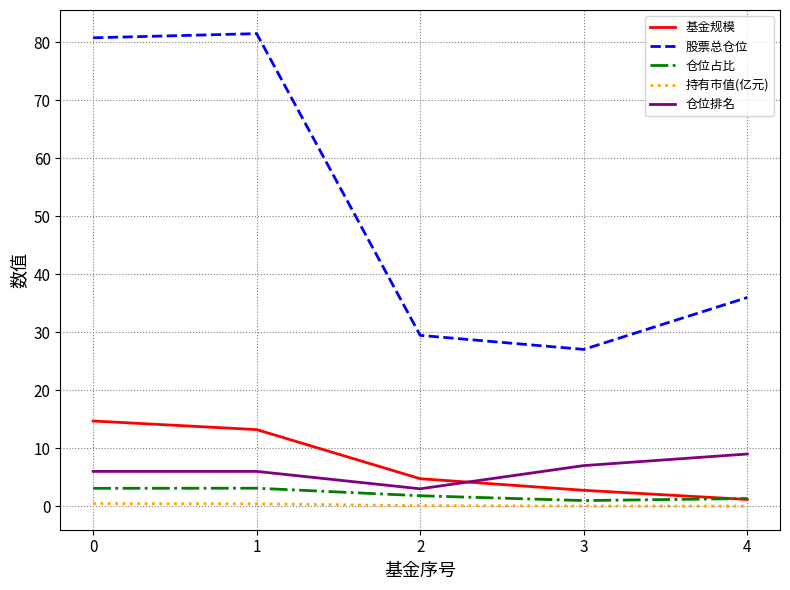

What is the difference between the second highest and second lowest values in the 基金规模 series?

10.5